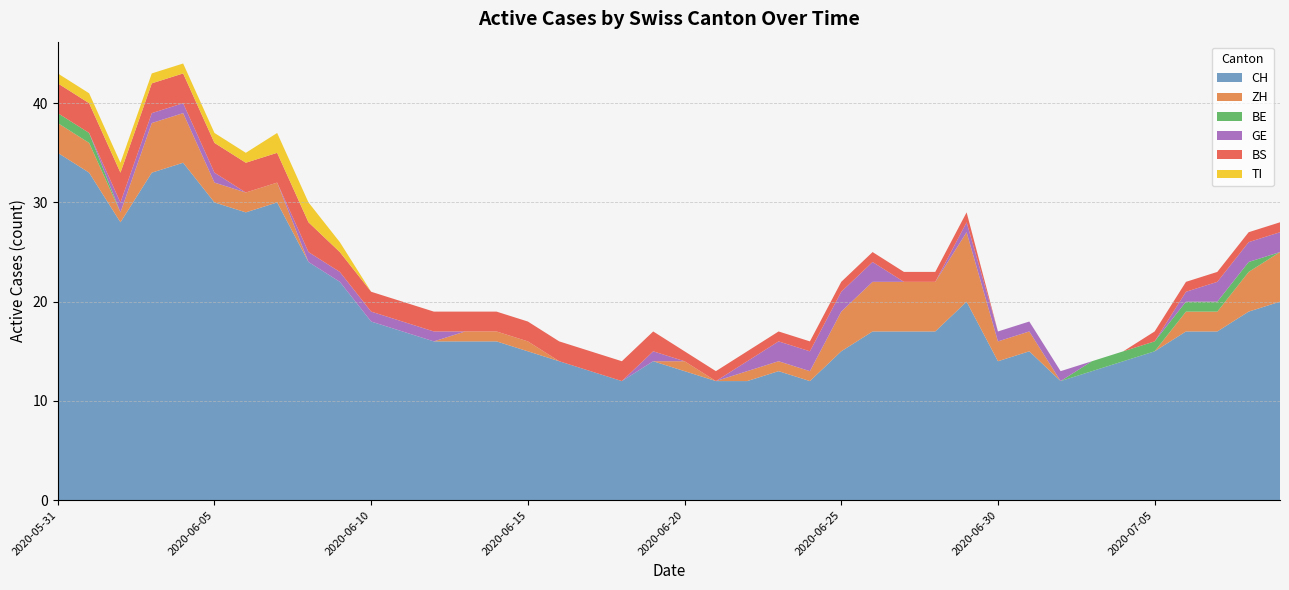

Reading left to right, list all the values displayed in this chart.

CH: 35	33	28	33	34	30	29	30	24	22	18	17	16	16	16	15	14	13	12	14	13	12	12	13	12	15	17	17	17	20	14	15	12	13	14	15	17	17	19	20
ZH: 3	3	1	5	5	2	2	2	0	0	0	0	0	1	1	1	0	0	0	0	1	0	1	1	1	4	5	5	5	7	2	2	0	0	0	0	2	2	4	5
BE: 1	1	0	0	0	0	0	0	0	0	0	0	0	0	0	0	0	0	0	0	0	0	0	0	0	0	0	0	0	0	0	0	0	1	1	1	1	1	1	0
GE: 0	0	1	1	1	1	0	0	1	1	1	1	1	0	0	0	0	0	0	1	0	0	1	2	2	2	2	0	0	1	1	1	1	0	0	0	1	2	2	2
BS: 3	3	3	3	3	3	3	3	3	2	2	2	2	2	2	2	2	2	2	2	1	1	1	1	1	1	1	1	1	1	0	0	0	0	0	1	1	1	1	1
TI: 1	1	1	1	1	1	1	2	2	1	0	0	0	0	0	0	0	0	0	0	0	0	0	0	0	0	0	0	0	0	0	0	0	0	0	0	0	0	0	0